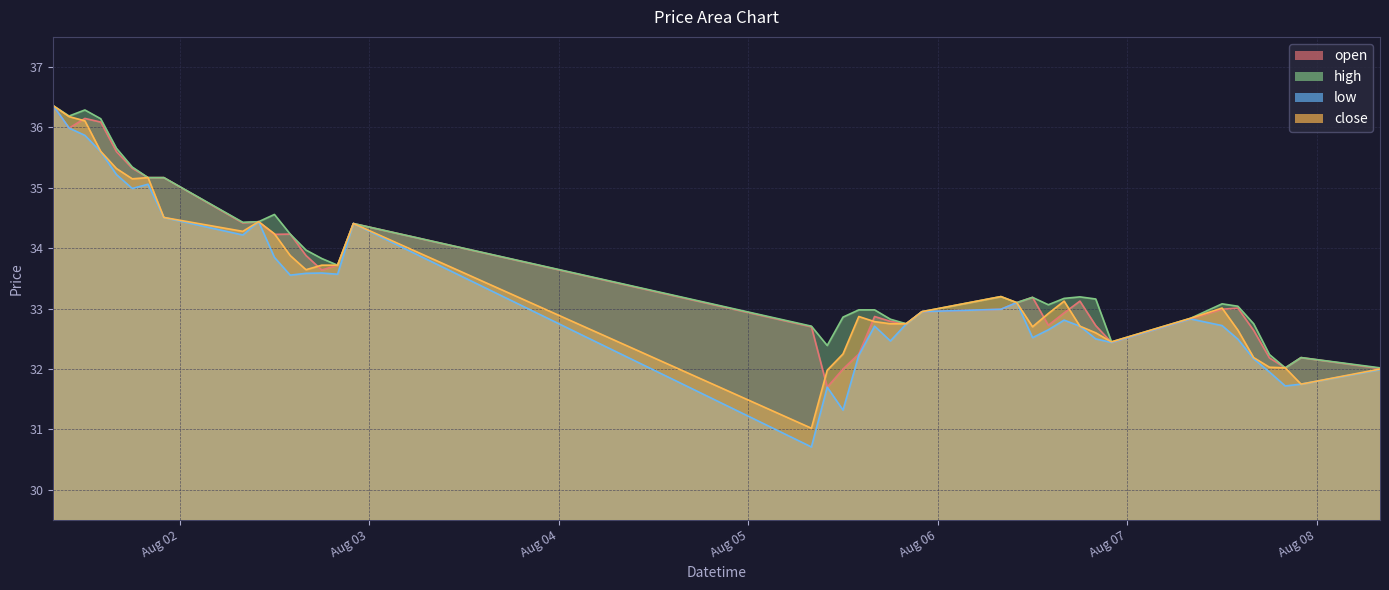

The close series shows 16.1 at 2024-08-07 08:00. True or false?

False